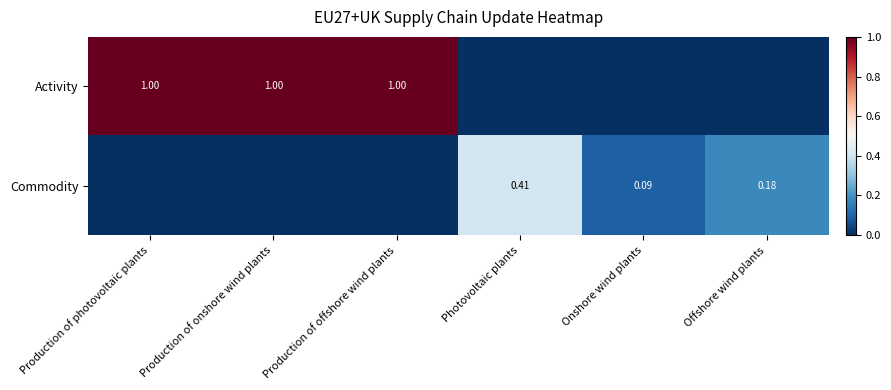

Is the value of Commodity at Photovoltaic plants greater than the value of Activity at Production of photovoltaic plants?

No